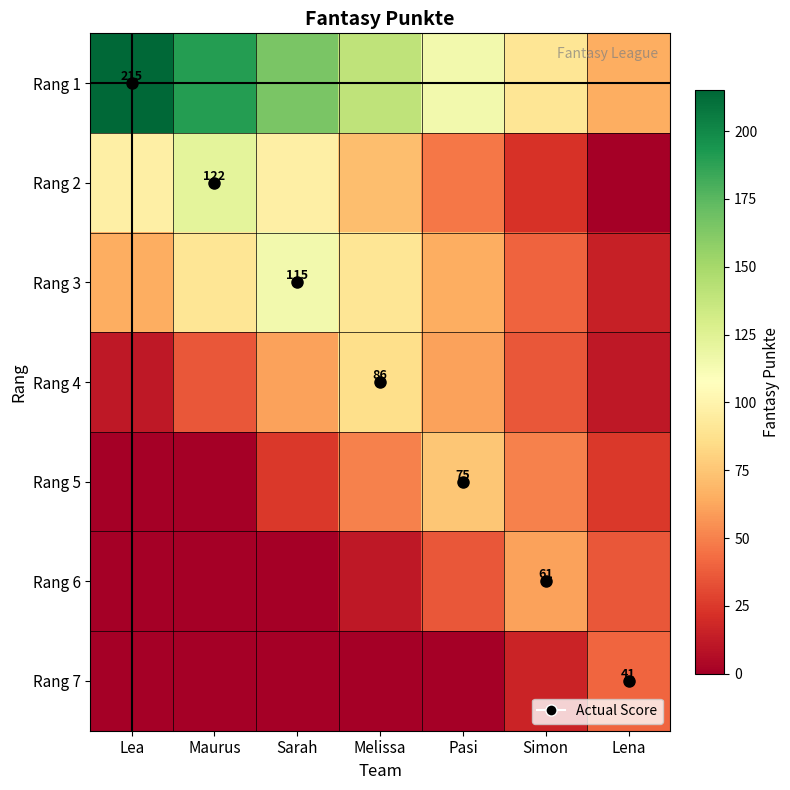

Is it true that Rang 3 equals 63 at Simon?

False